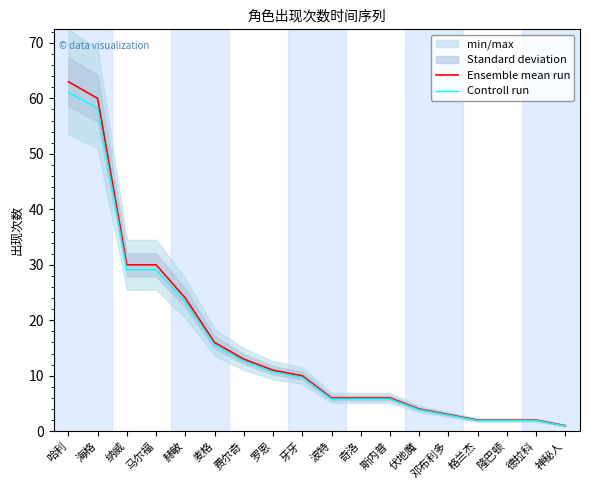

The value of Ensemble mean run at 奇洛 is 8.9. True or false?

False